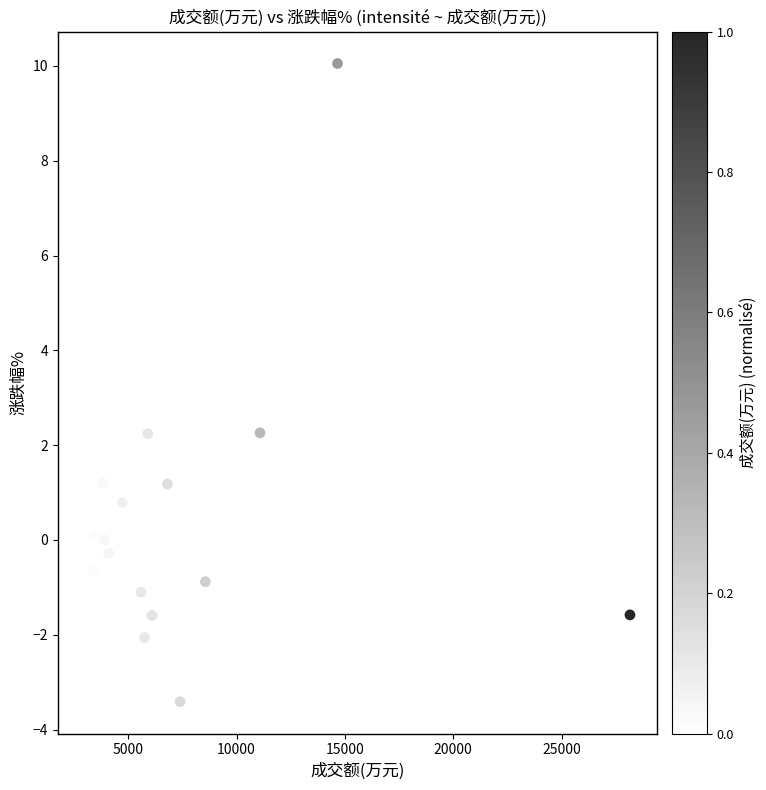

What is the range of Y values (max minus min)?

13.5